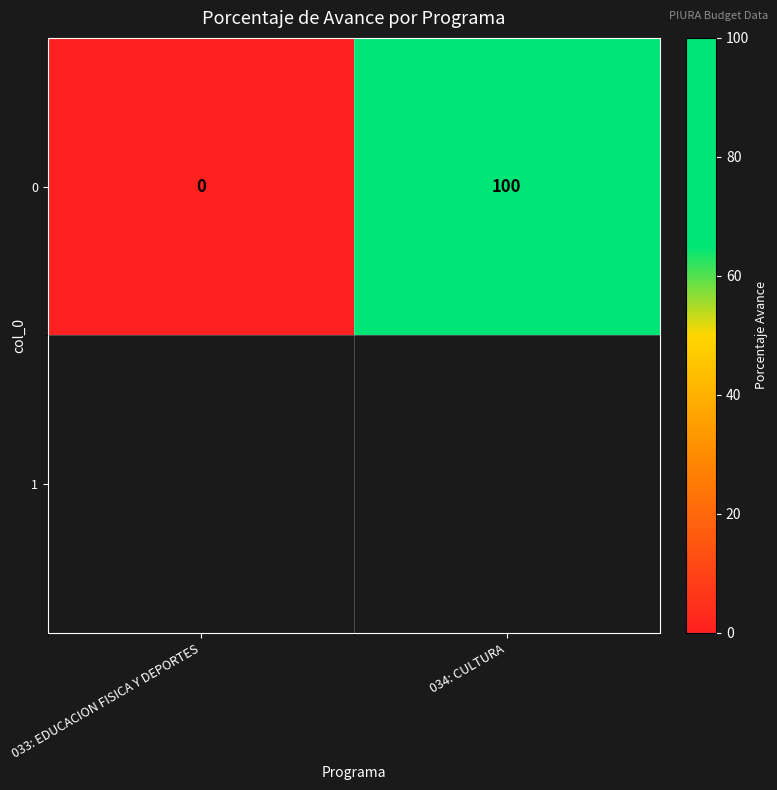

The value at 034: CULTURA is 100. True or false?

True